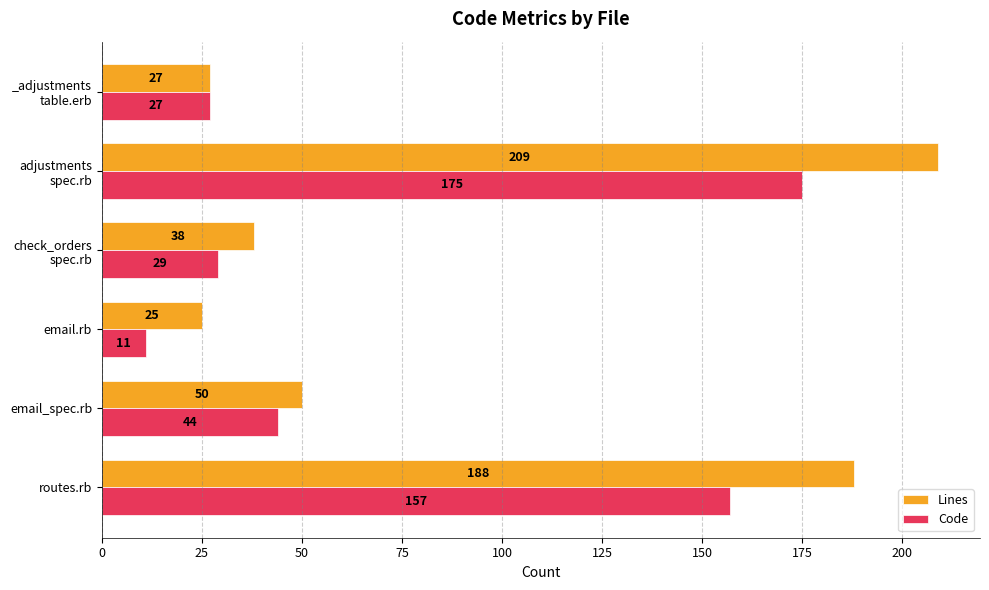

What is the average value of the Code series?

74